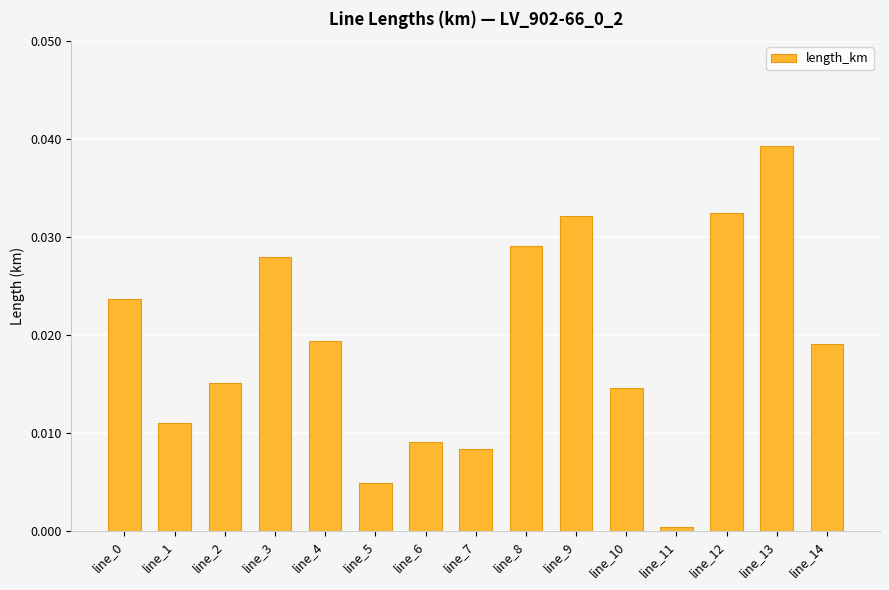

What is the sum of the values at line_13 and line_9?

0.1